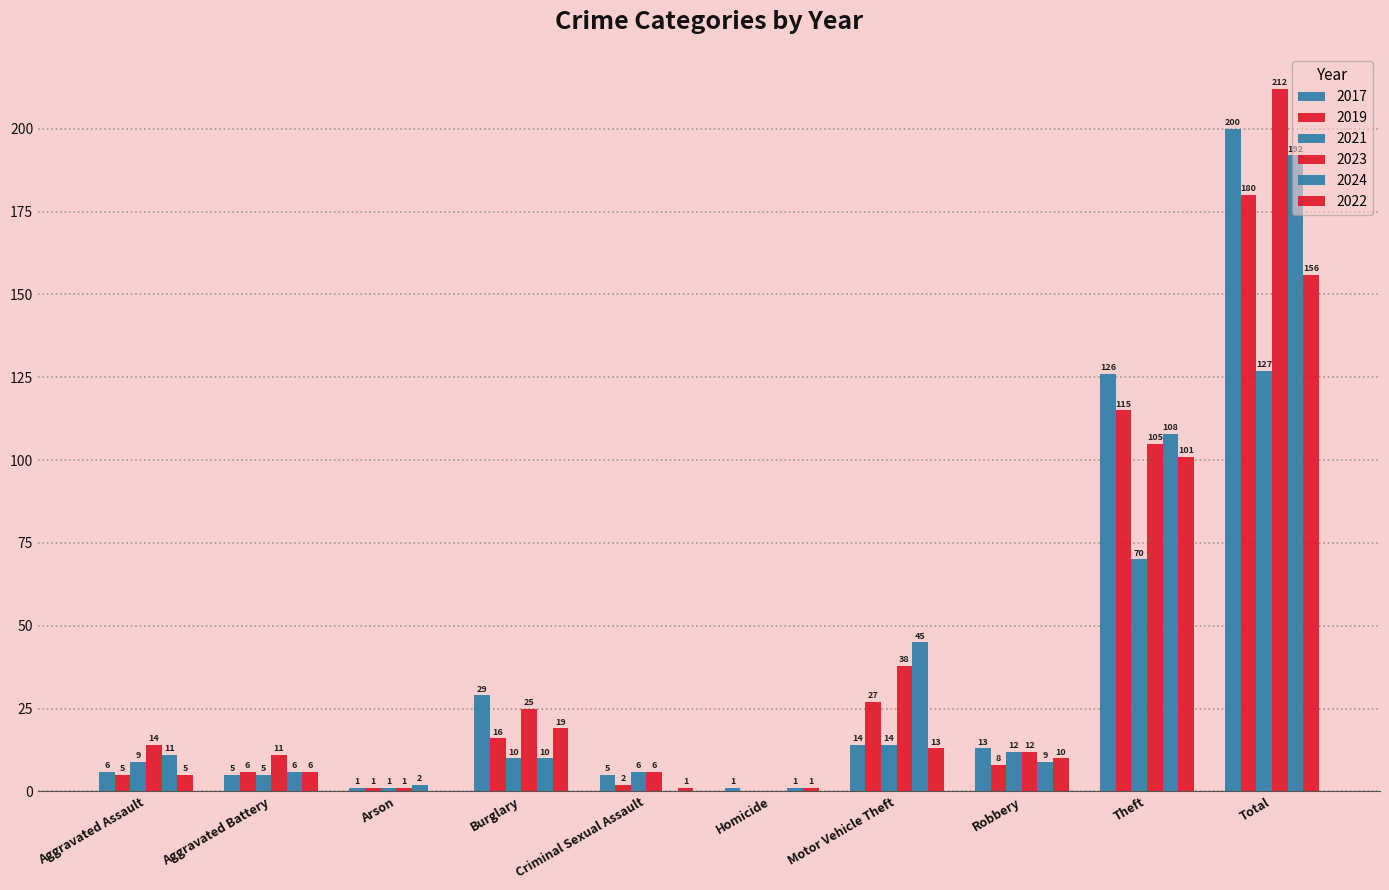

Which series has the largest total across all categories?

2023